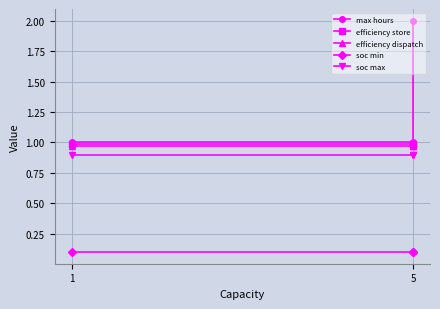

True or false: soc min has a value of 0.0 at 5.

False